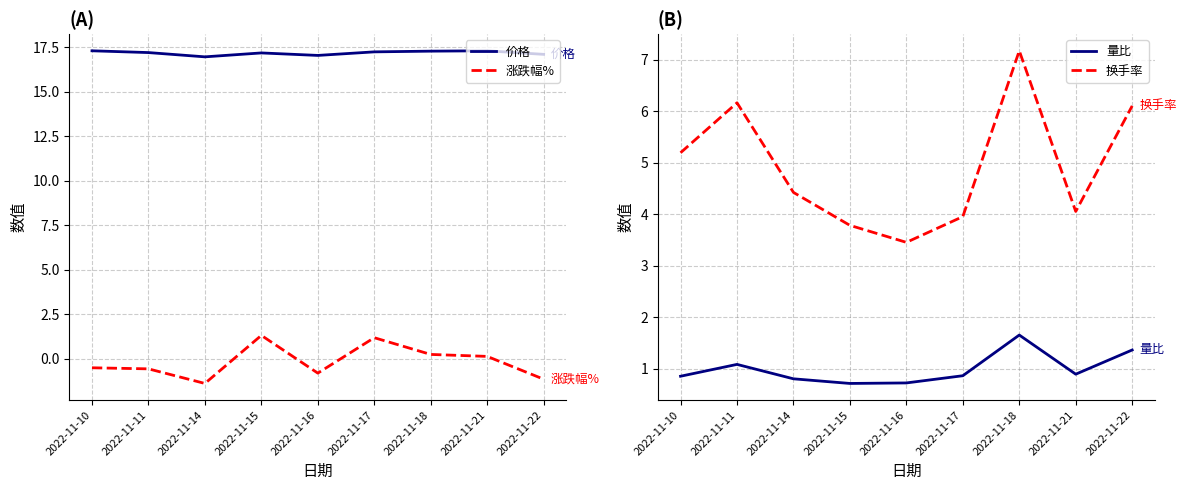

What is the spread (max minus min) of values at 2022-11-14?

18.3